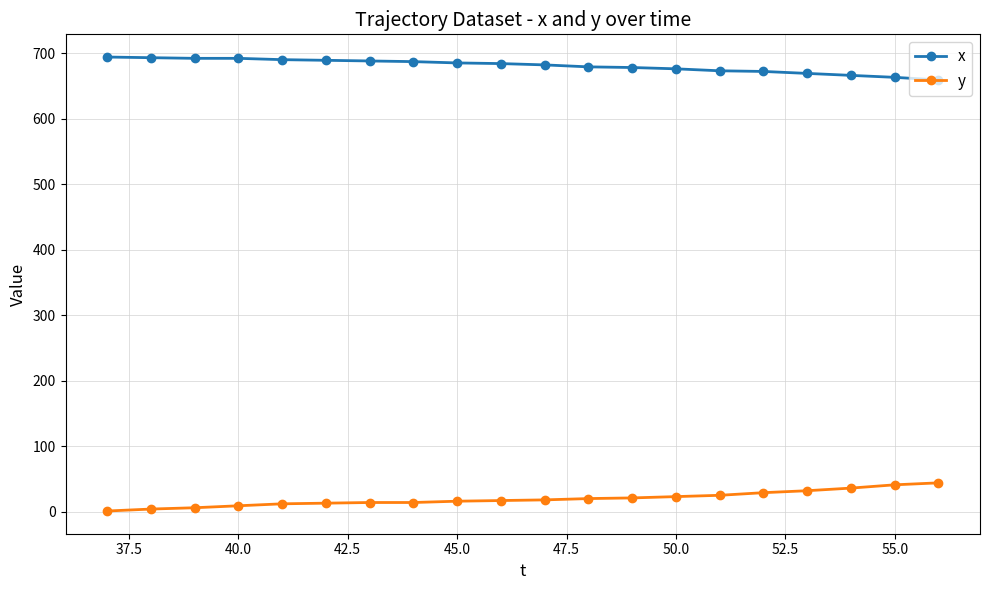

True or false: x and y cross at least once.

False